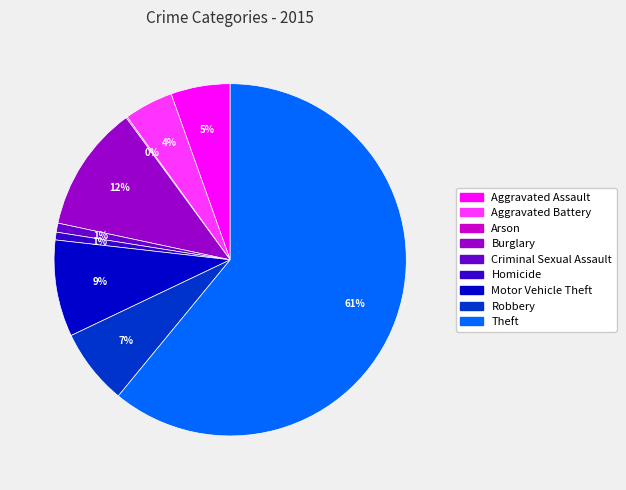

Is there a majority slice in this chart?

Yes